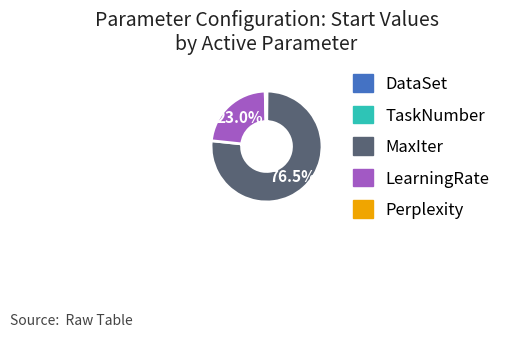

Is there a majority slice in this chart?

Yes